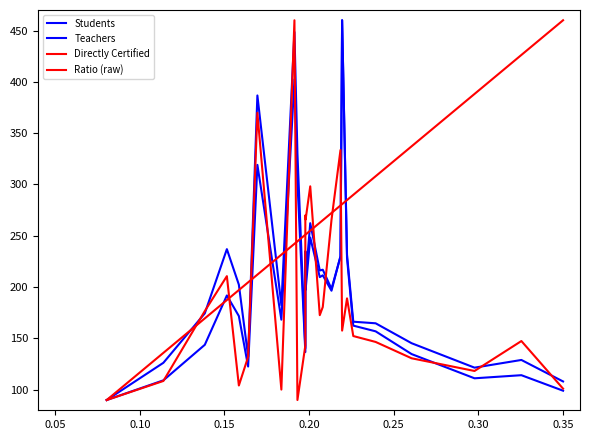

Reading right to left, extract all data points from this chart.

Students: 108.1	129.0	121.5	145.3	164.7	166.3	231.6	460.0	230.2	196.5	211.5	209.7	248.3	197.4	221.6	136.7	301.9	402.4	168.3	319.1	122.6	171.8	191.9	143.8	109.2	90.0
Teachers: 99.1	114.2	111.2	134.8	156.9	162.5	228.4	460.0	229.6	198.3	217.0	216.2	262.3	207.9	235.1	140.4	330.3	448.5	182.4	386.7	132.3	202.4	237.0	174.5	126.3	90.0
Directly Certified: 101.1	147.5	118.3	130.7	146.6	152.3	189.0	157.6	333.6	265.5	180.6	172.7	298.2	265.9	269.9	143.0	90.0	460.0	100.2	369.8	132.0	104.1	210.7	176.6	108.6	90.0
Ratio (raw): 460.0	426.2	388.2	337.2	308.0	289.9	284.8	280.9	279.5	272.2	265.2	262.7	255.0	251.3	251.0	251.0	244.6	242.2	231.6	212.2	204.6	197.1	187.4	169.5	135.9	90.0